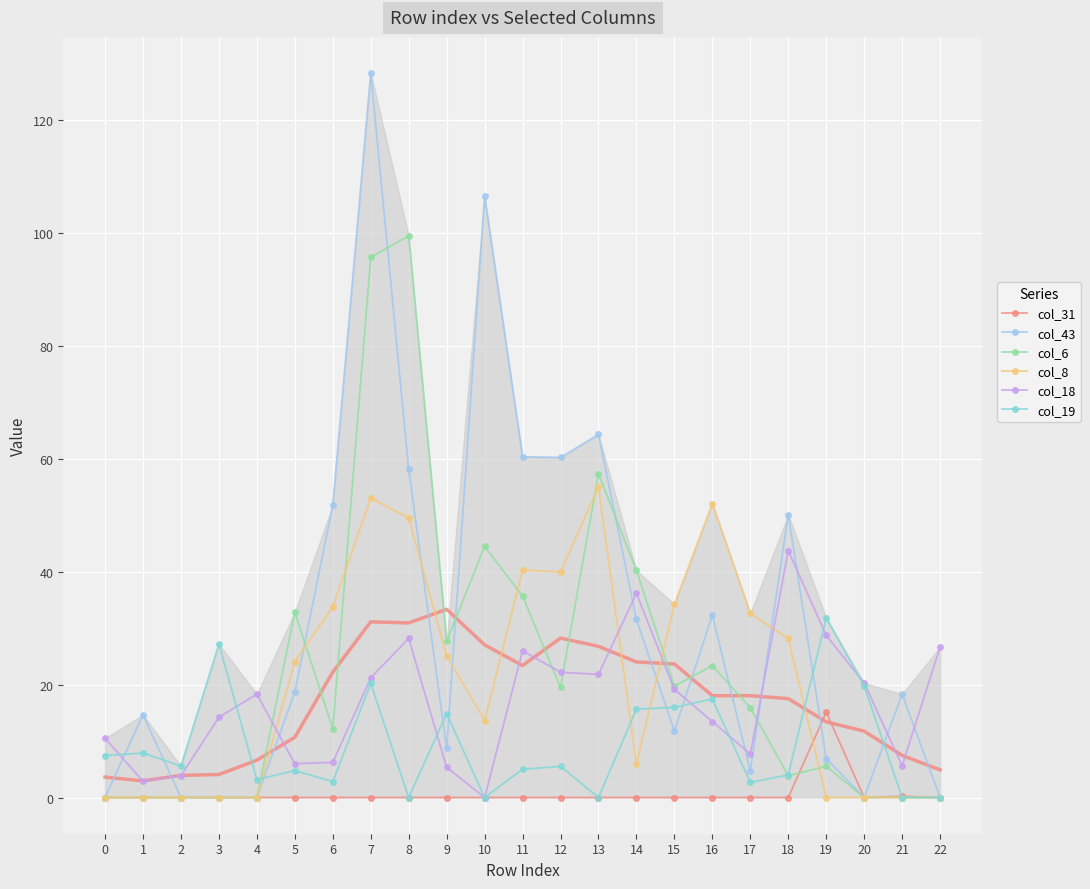

What is the value of the col_18 point at the 19th from the left?

43.8